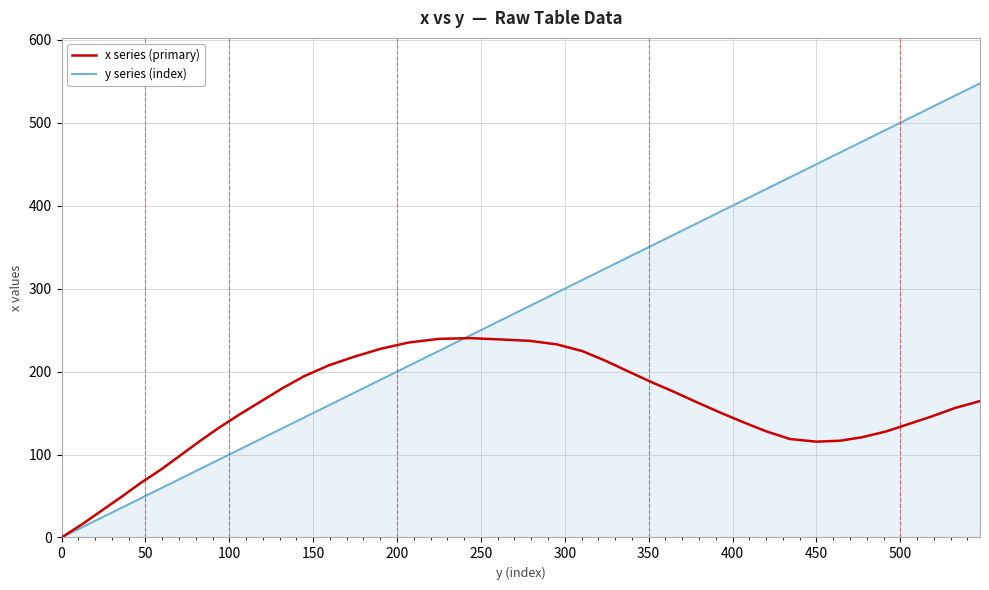

What is the maximum value shown in the chart?

547.5